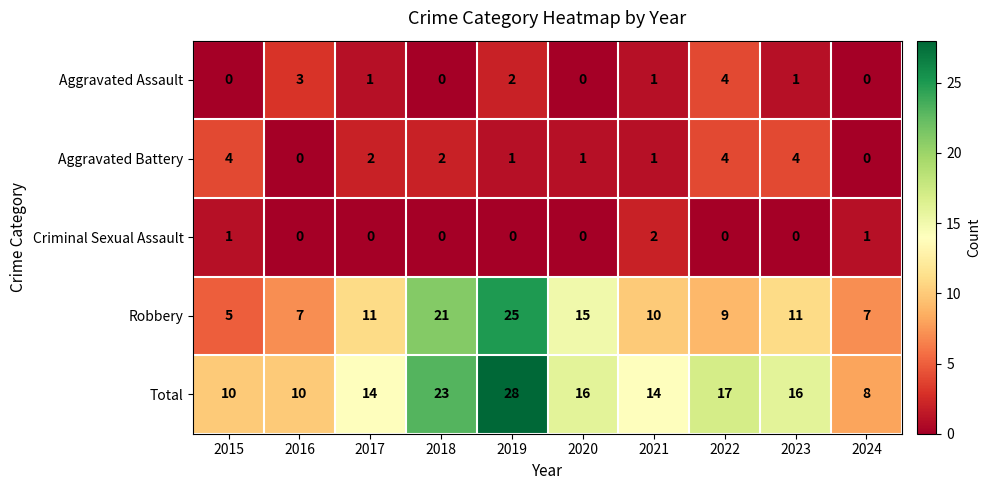

The value of Robbery at 2019 is 25. True or false?

True